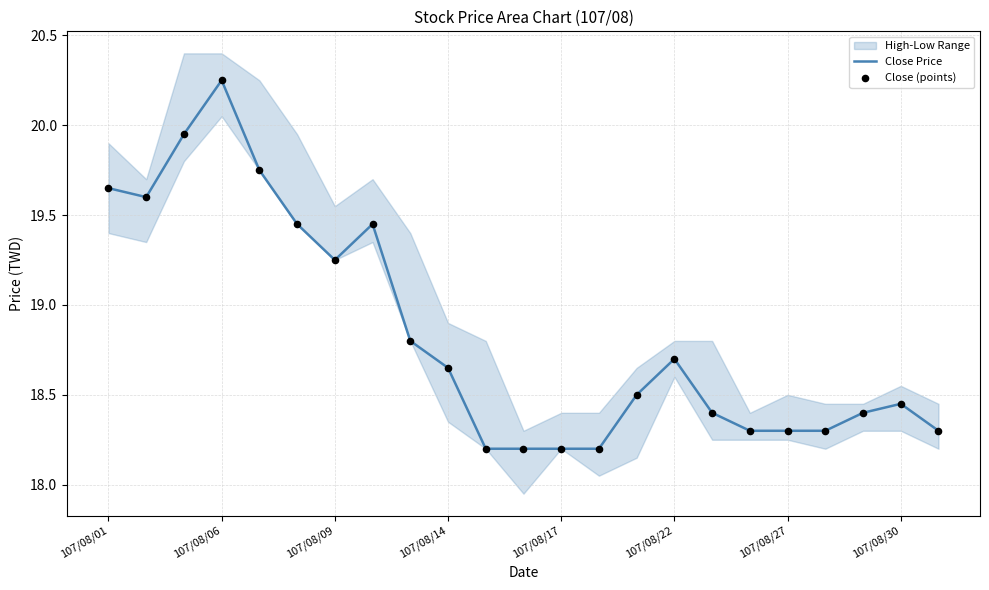

At which label does Close Price reach its peak?

107/08/06